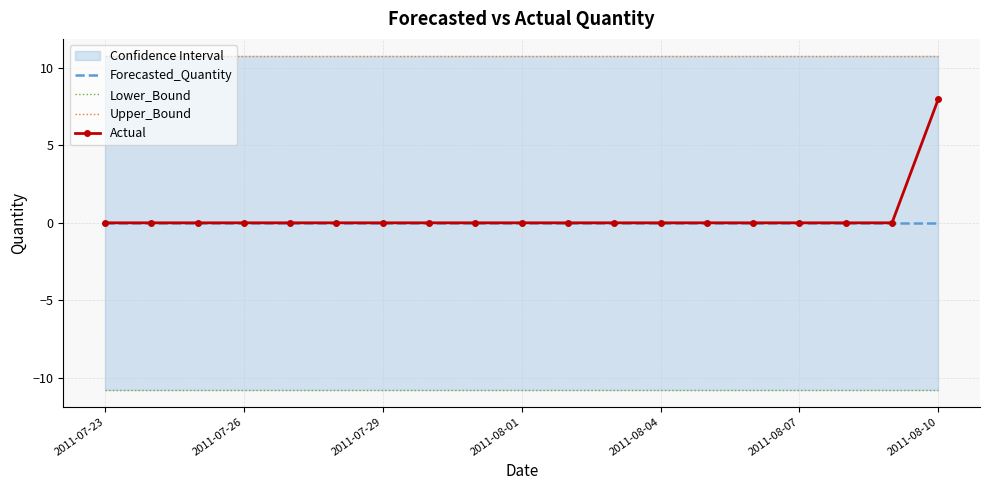

True or false: Lower_Bound and Forecasted_Quantity intersect in this chart.

False